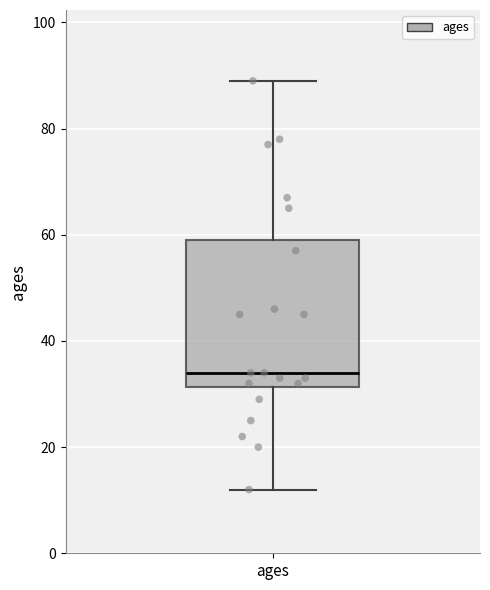

Read this box plot against the y-axis: the position of the median line, the range covered by the box, and the ends of both whiskers. The values are not printed on the chart, so give them approximately, as read against the axis.

median 34, box 32 to 60, whiskers 12 to 90